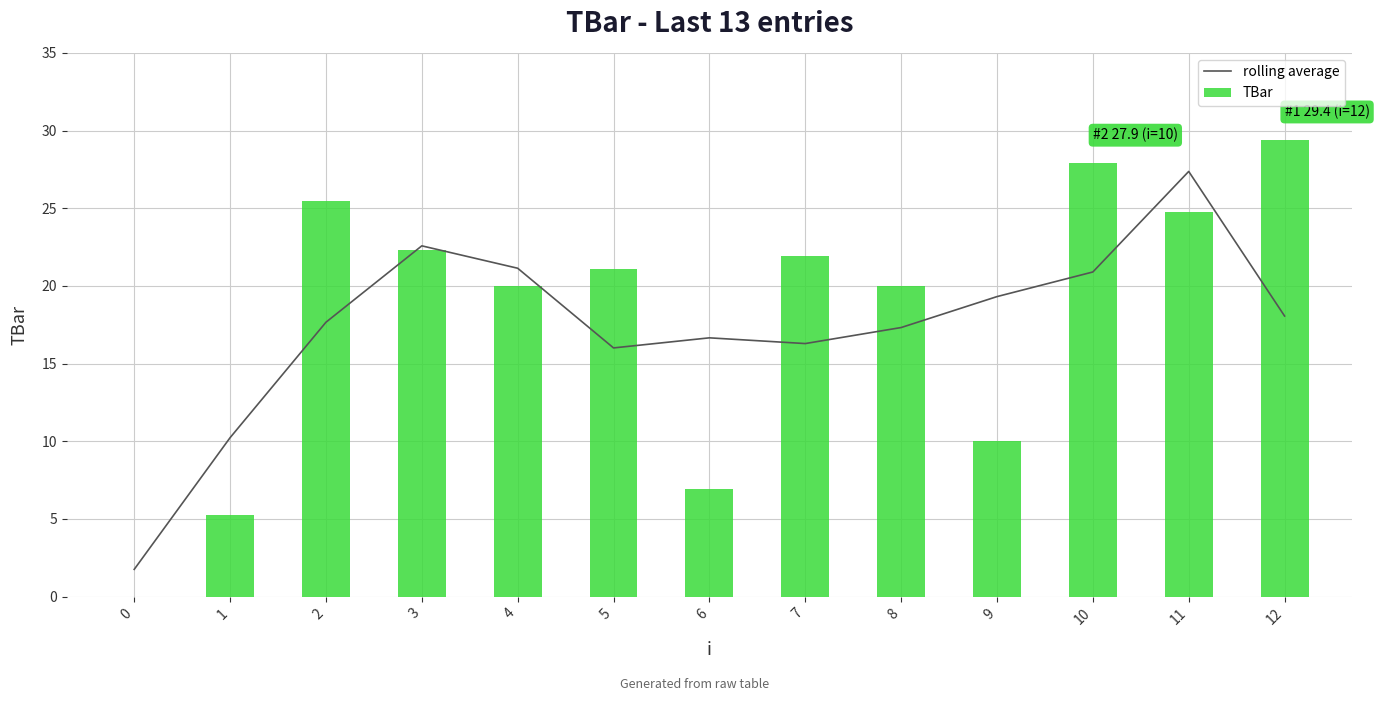

What is the maximum value for rolling average?

27.4